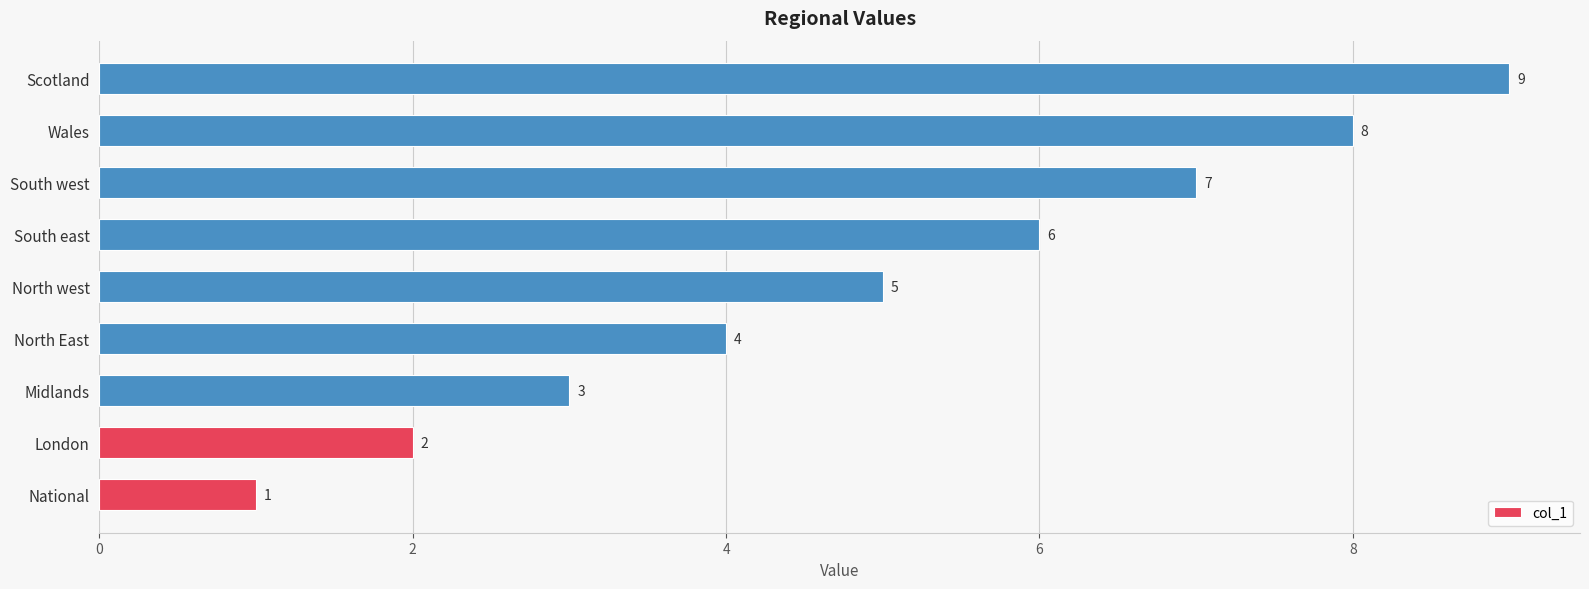

What is the difference between the values at London and South west?

5